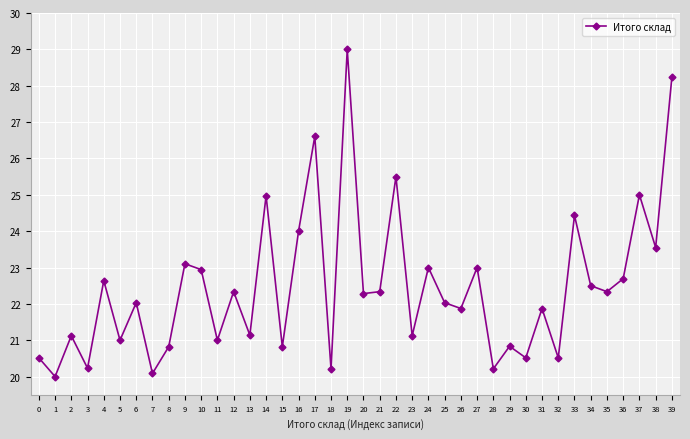

Where is the data nearest to the value 24?

16